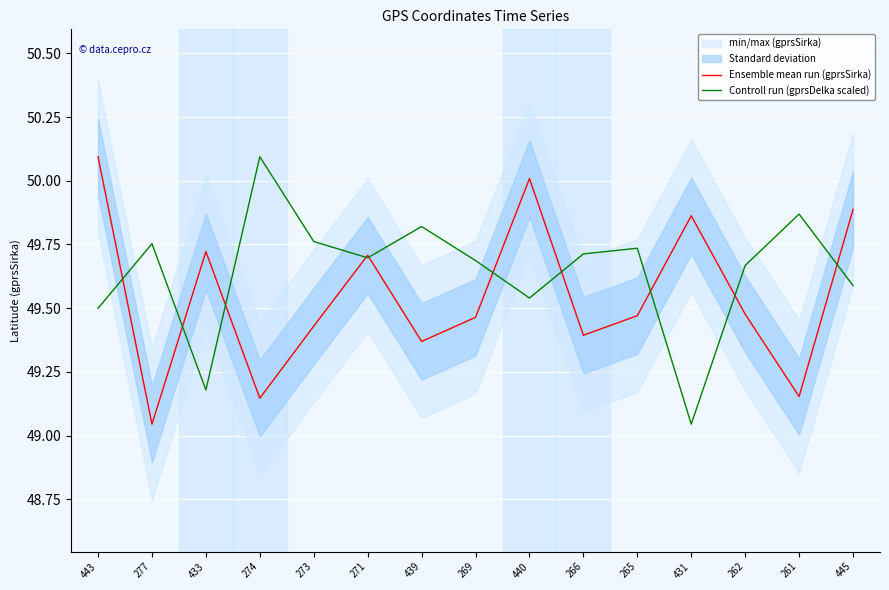

The Ensemble mean run (gprsSirka) series shows 79.1 at 273. True or false?

False